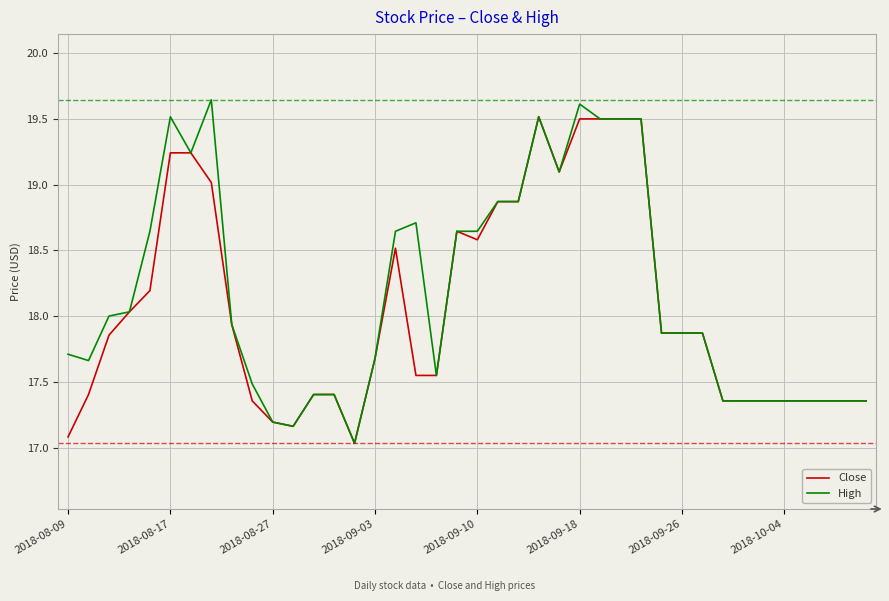

What is the minimum value for High?

17.0